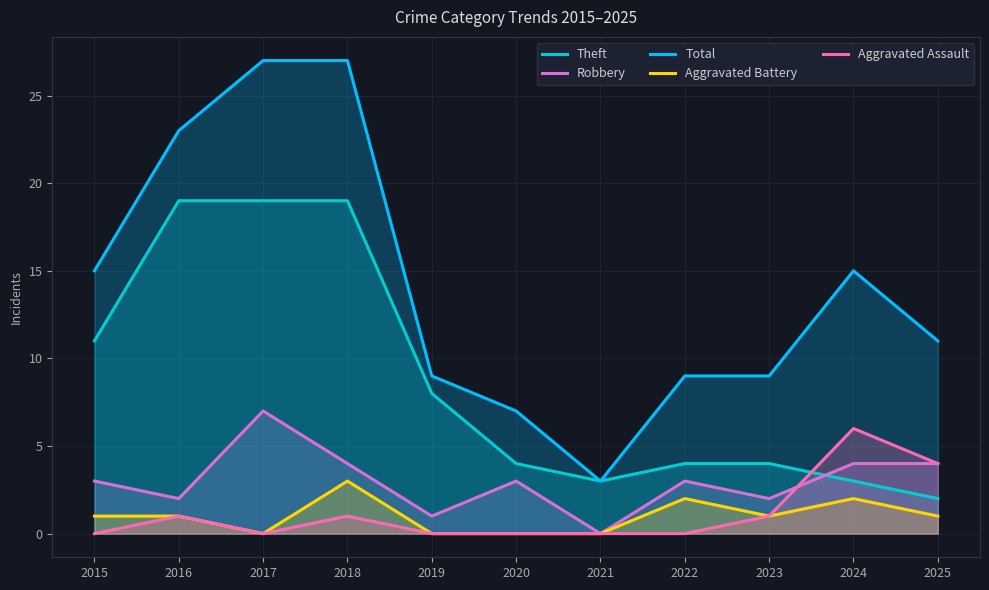

Which series has the largest total across all categories?

Total